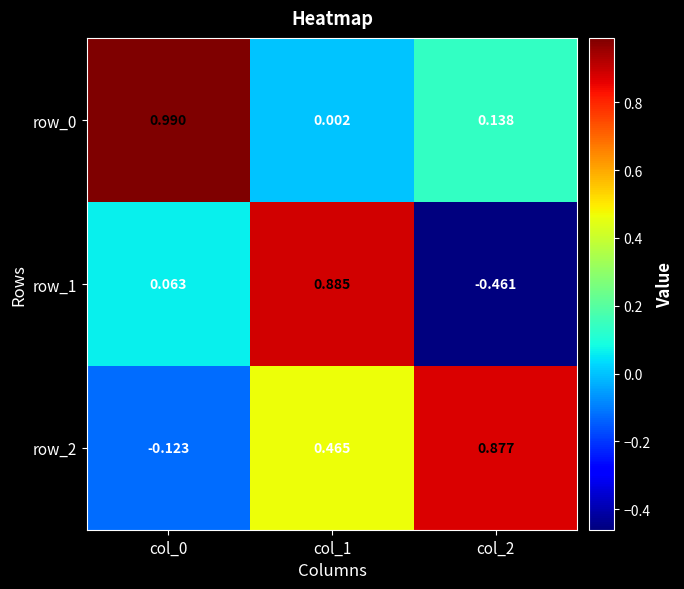

Is it true that row_1 equals -0.5 at col_2?

True